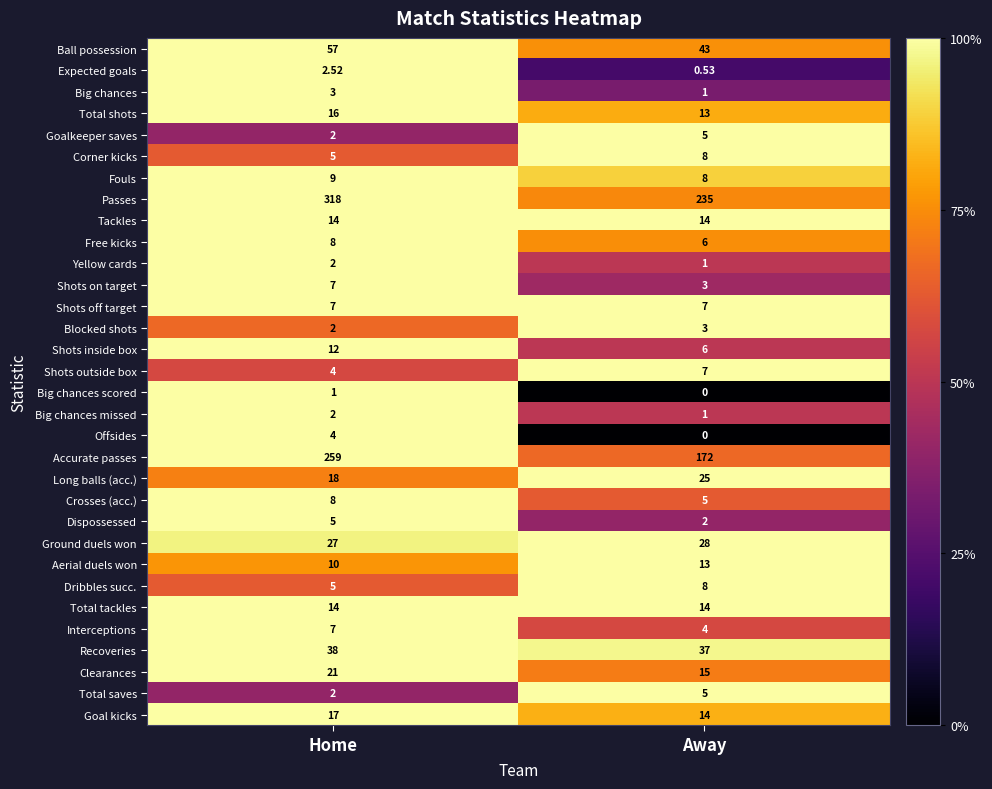

What is the difference between the highest and lowest values at Home?

317.0